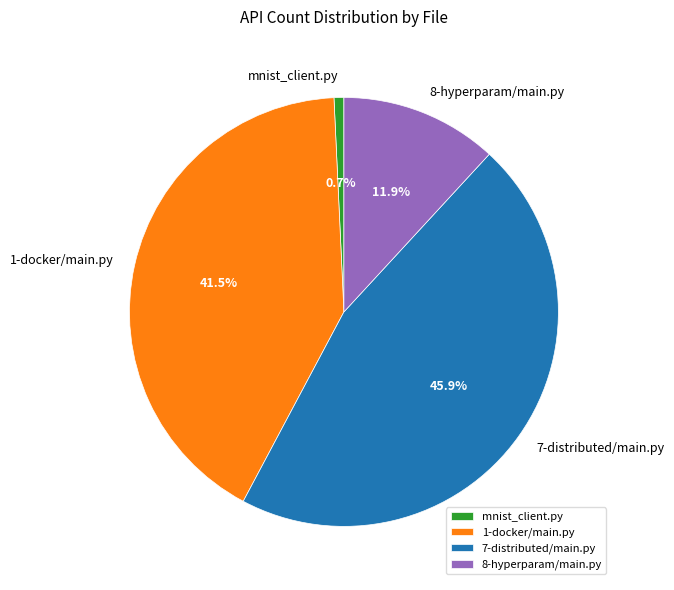

Which category has the biggest portion of the pie?

7-distributed/main.py